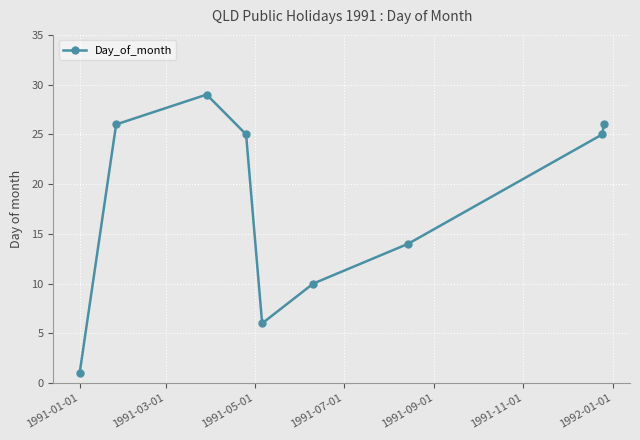

What is the average value?

18